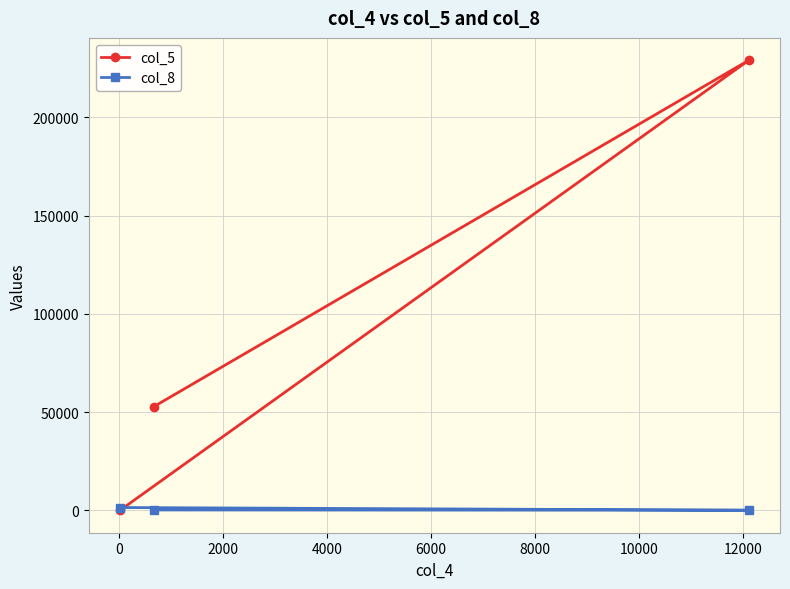

Rank the series by their maximum value, from lowest to highest.

col_8, col_5